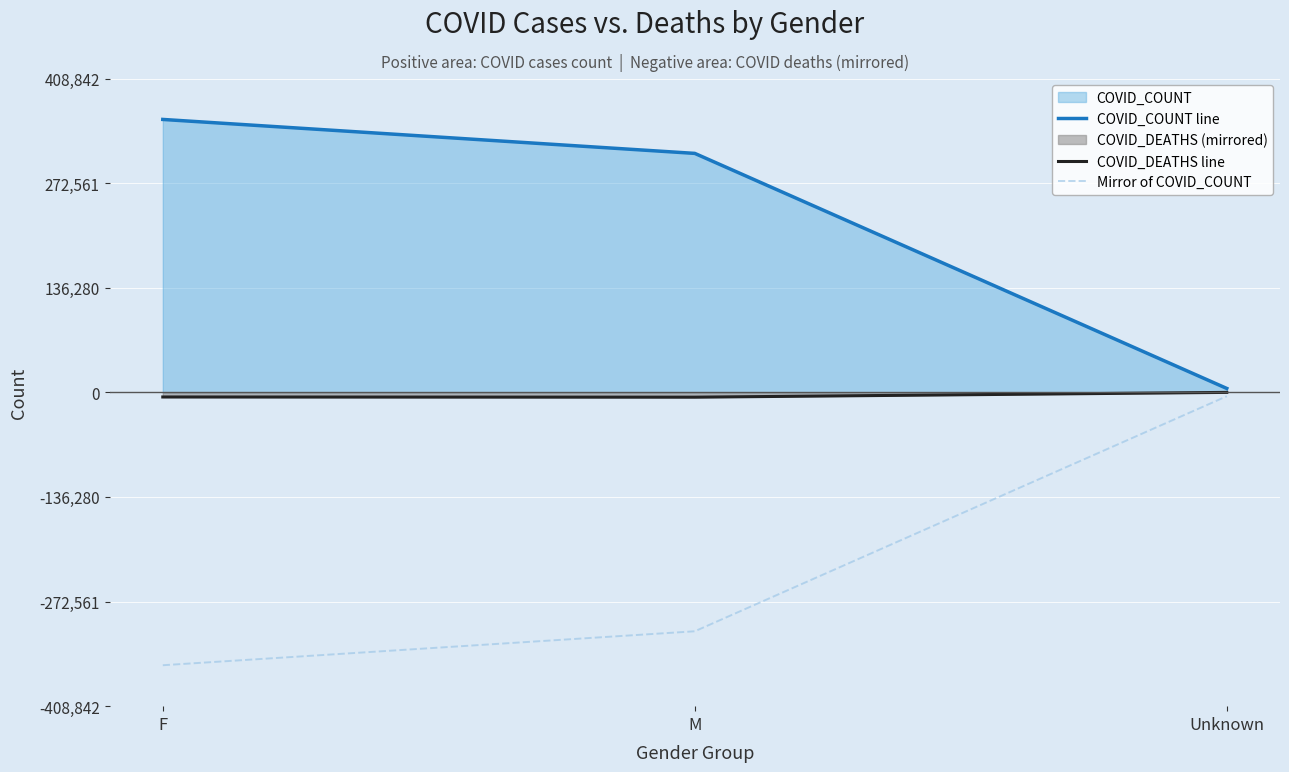

How many COVID_COUNT line values are between 5060 and 355515?

3